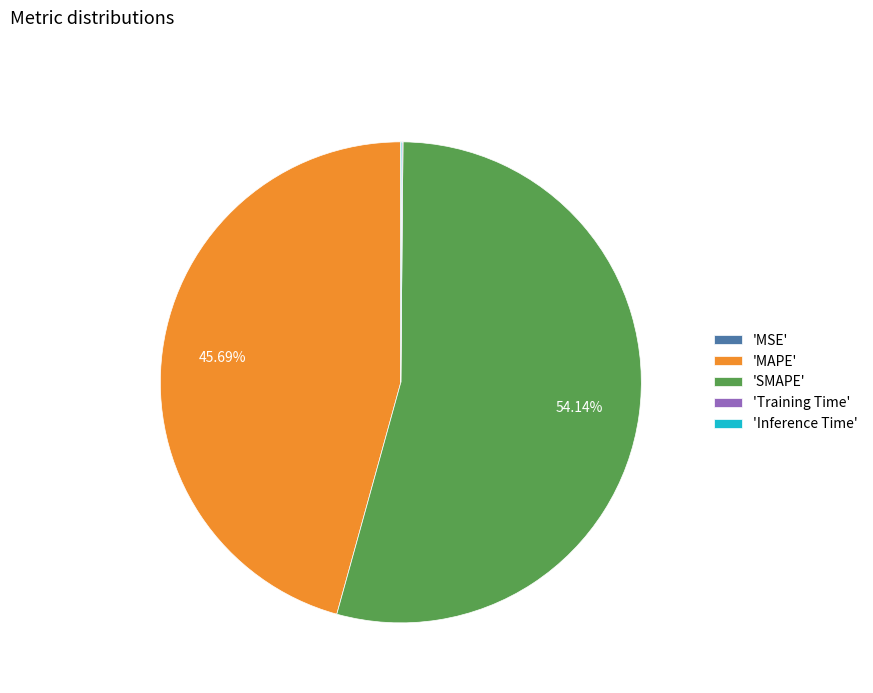

Which has a higher value, 'MAPE' or 'SMAPE'?

'SMAPE'